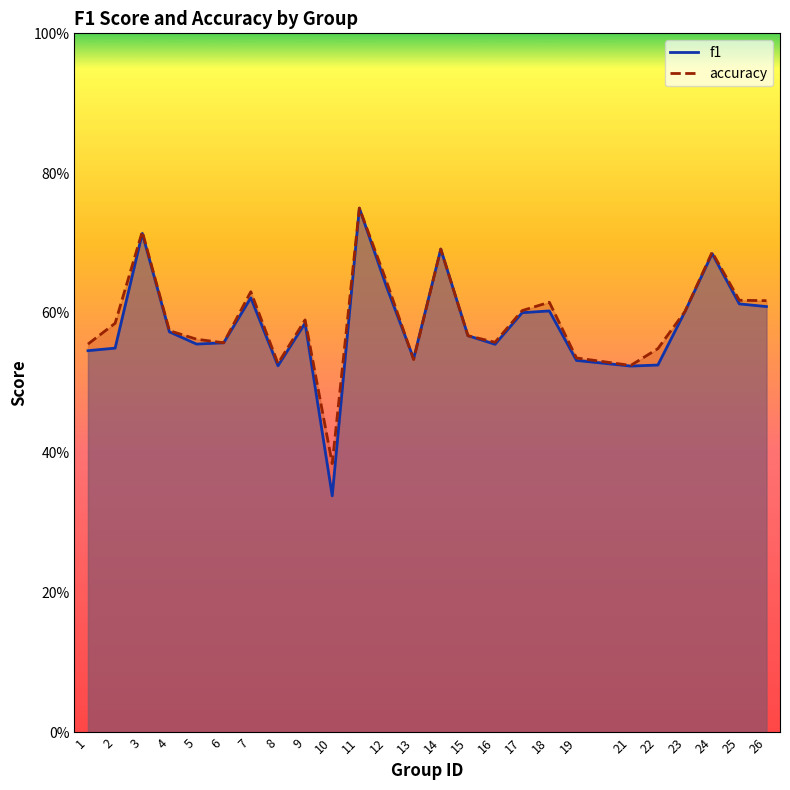

What is the minimum value for accuracy?

0.4